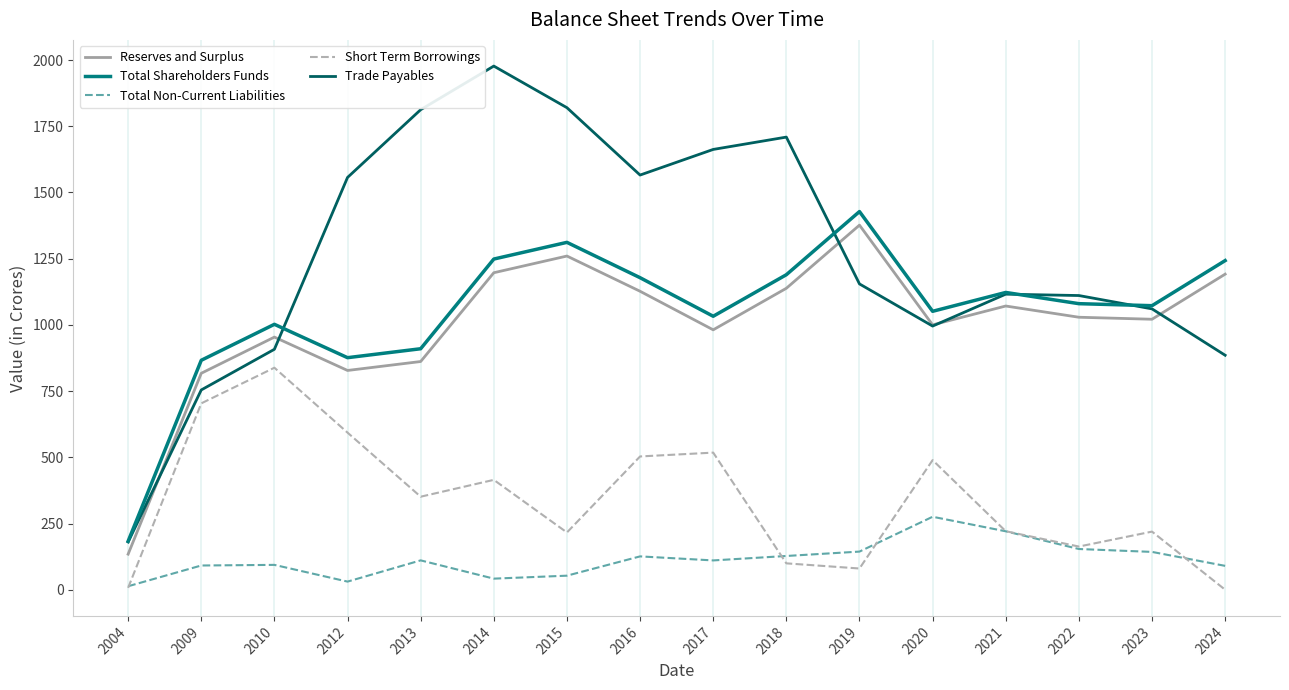

Which series has the widest spread of values?

Trade Payables